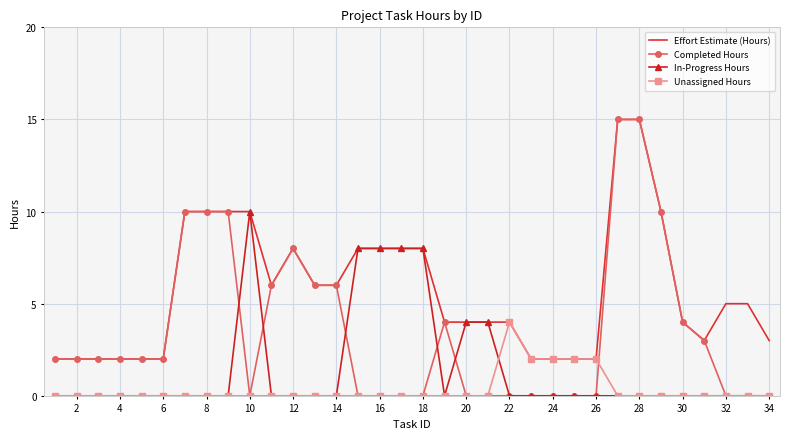

Which series has the largest total across all categories?

Effort Estimate (Hours)